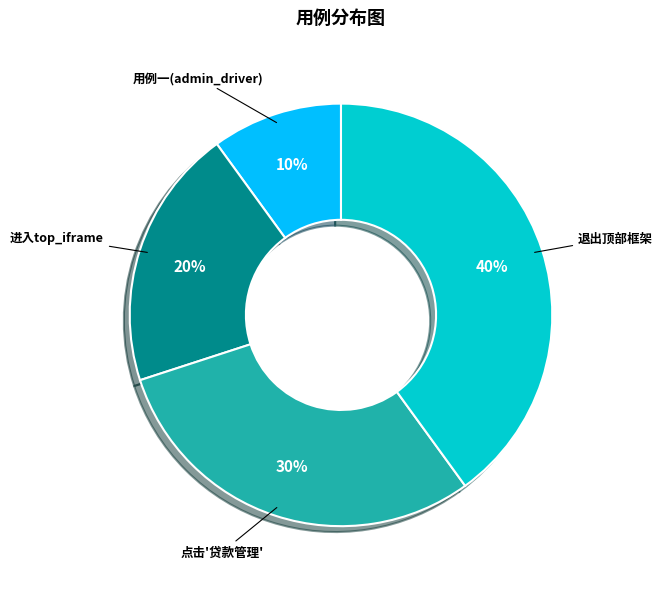

To the nearest percent, what is the difference between the 点击'贷款管理' and 进入top_iframe slice percentages?

10%